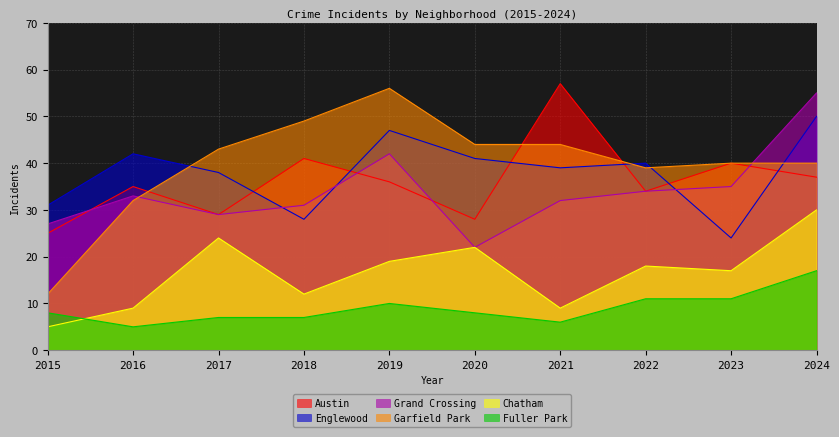

What is the sum of all Englewood values?

380